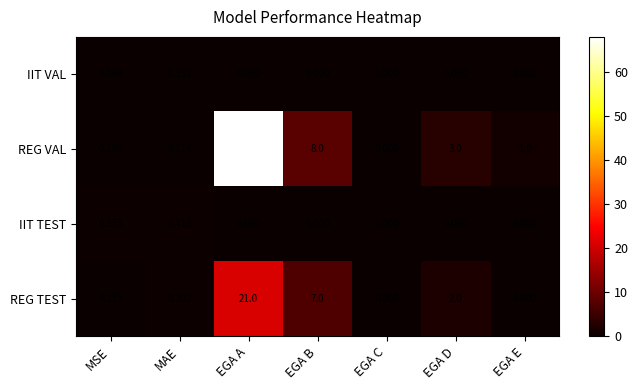

Between MAE and EGA B, which series saw the biggest shift?

REG VAL